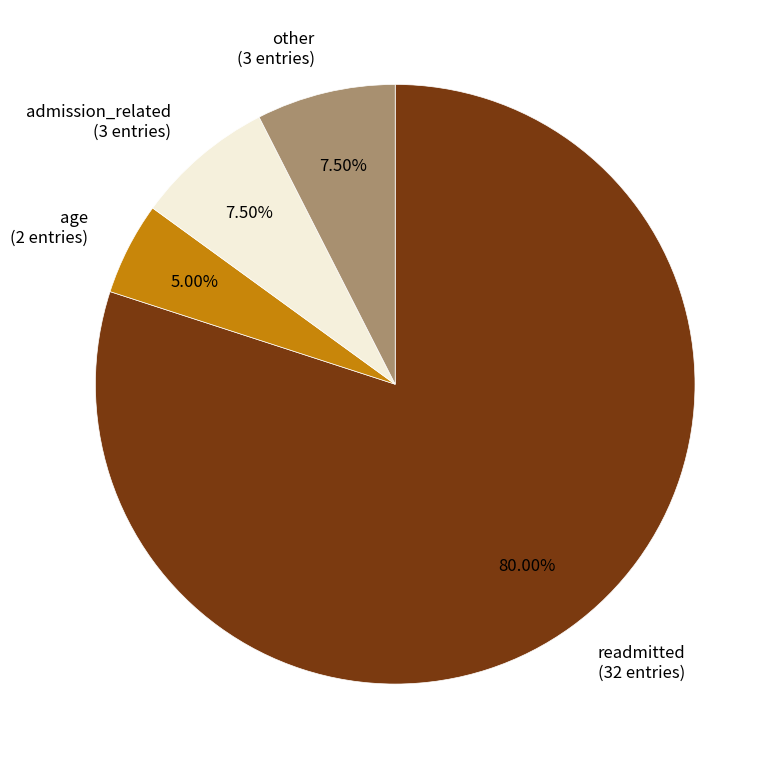

How many segments does this pie chart have?

4